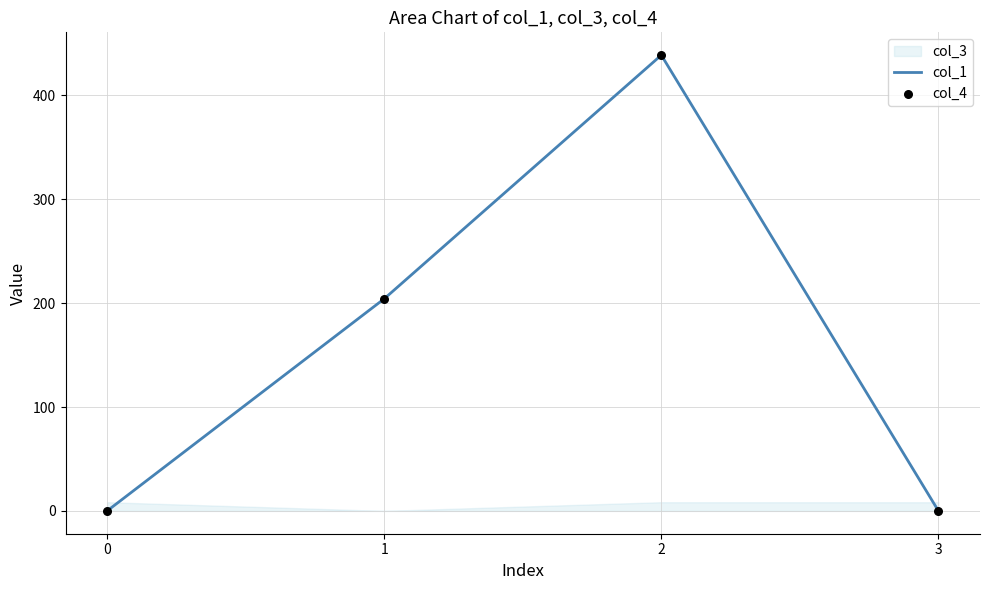

Is the value of col_4 at 0 greater than the value of col_1 at 0?

No